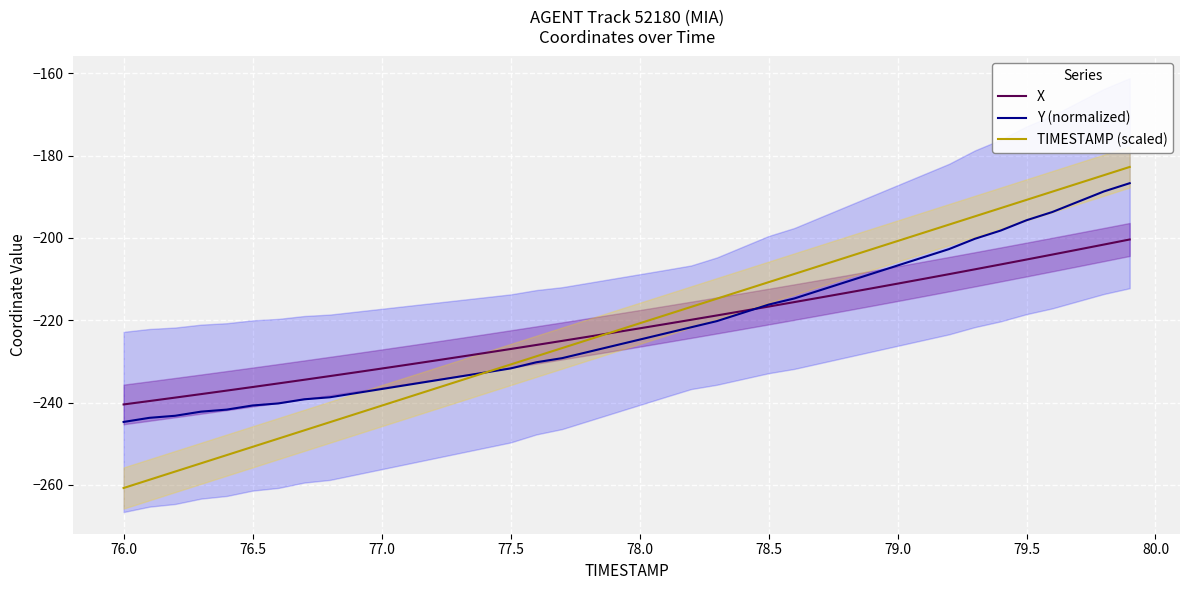

True or false: TIMESTAMP (scaled) has a value of -445.1 at 76.5.

False